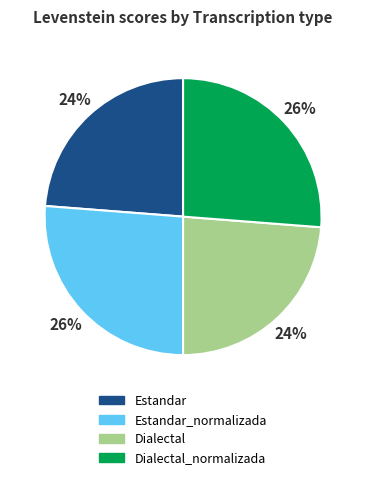

To the nearest percent, what is the difference between the largest and smallest slice percentages?

2%